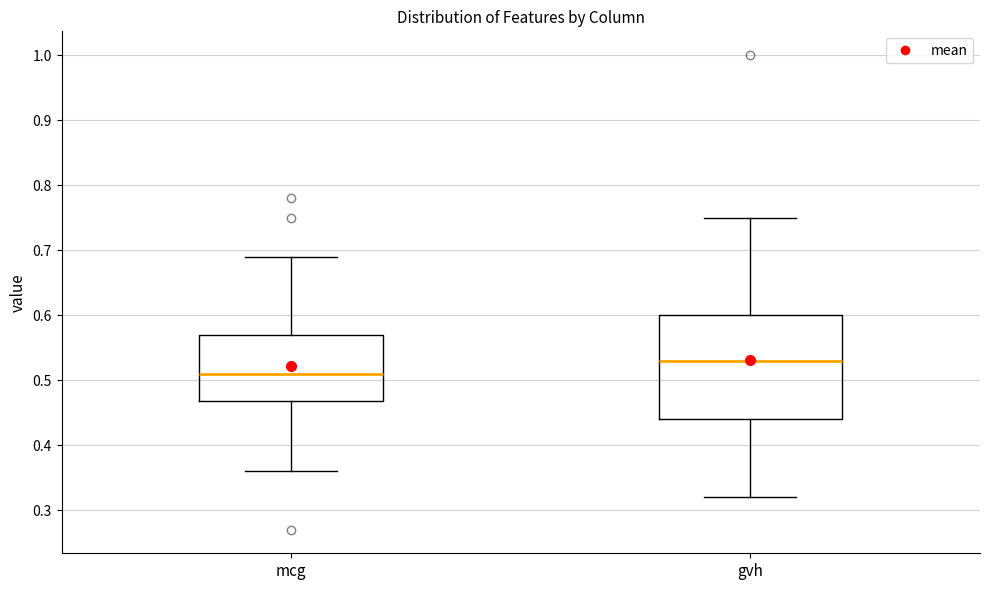

Reading left to right, transcribe this box plot: for each box, give where its median line is, the range the box spans, and where its two whiskers end, as read against the y-axis. The values are not printed on the chart, so give them approximately, as read against the axis.

mcg: median 0.51, box 0.47 to 0.57, whiskers 0.36 to 0.69
gvh: median 0.53, box 0.44 to 0.60, whiskers 0.32 to 0.75